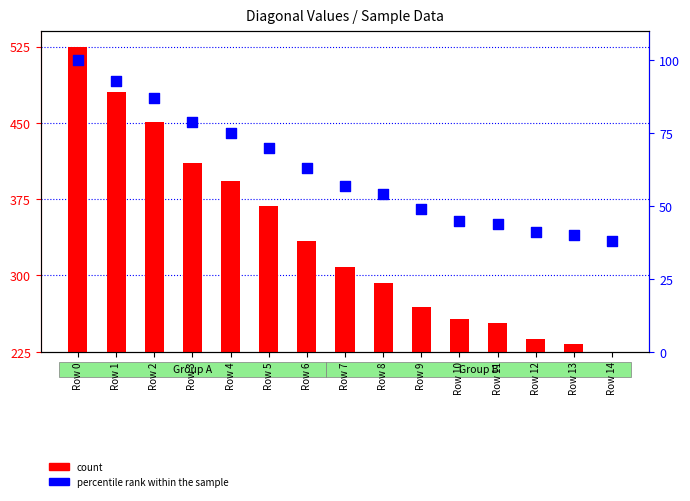

At which category is the sum across all series the highest?

Row 0